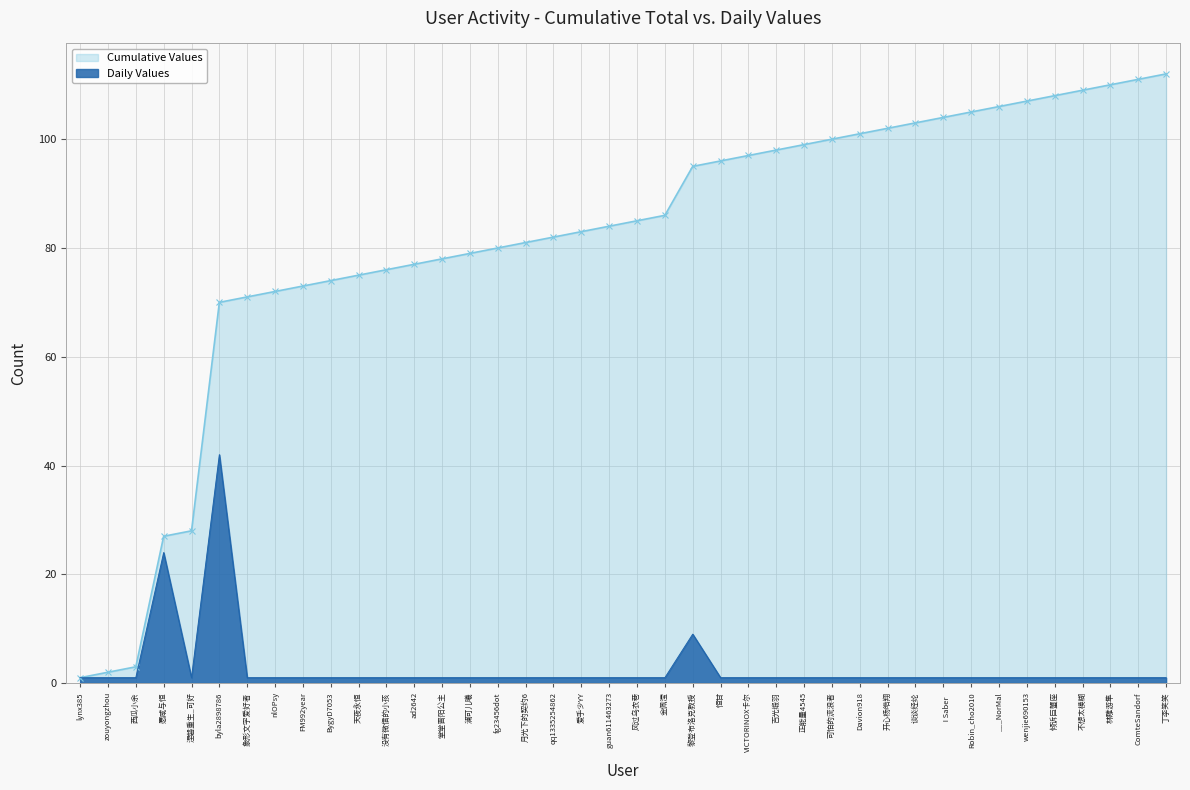

At which category is the sum across all series the highest?

丁李笑笑